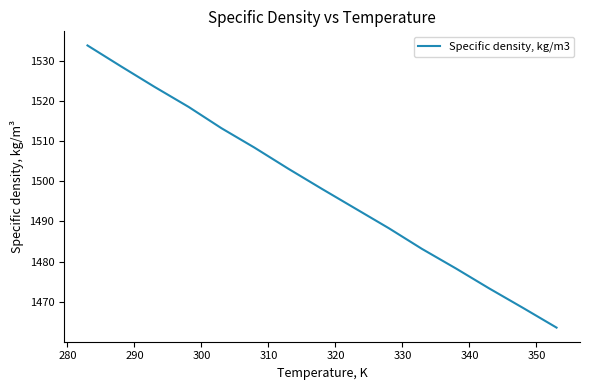

What is the difference between the maximum and minimum values?

70.2